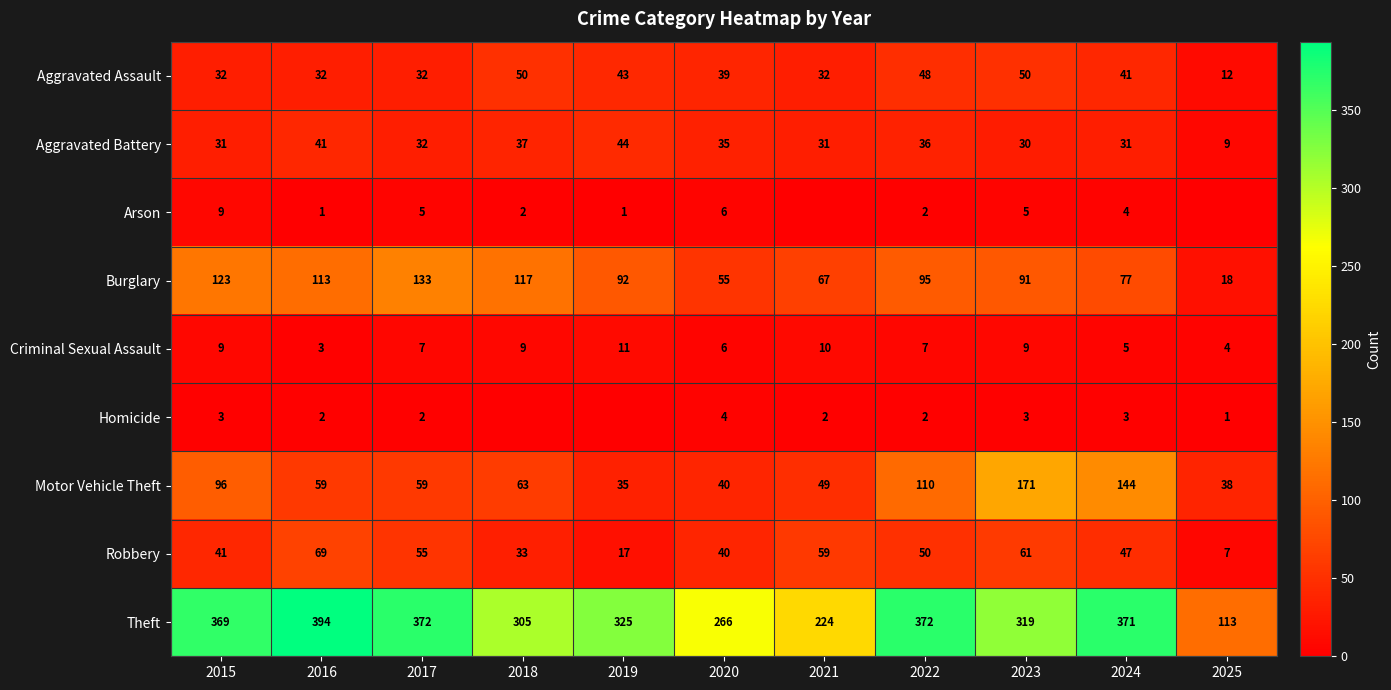

What is the total value across all series at 2016?

714